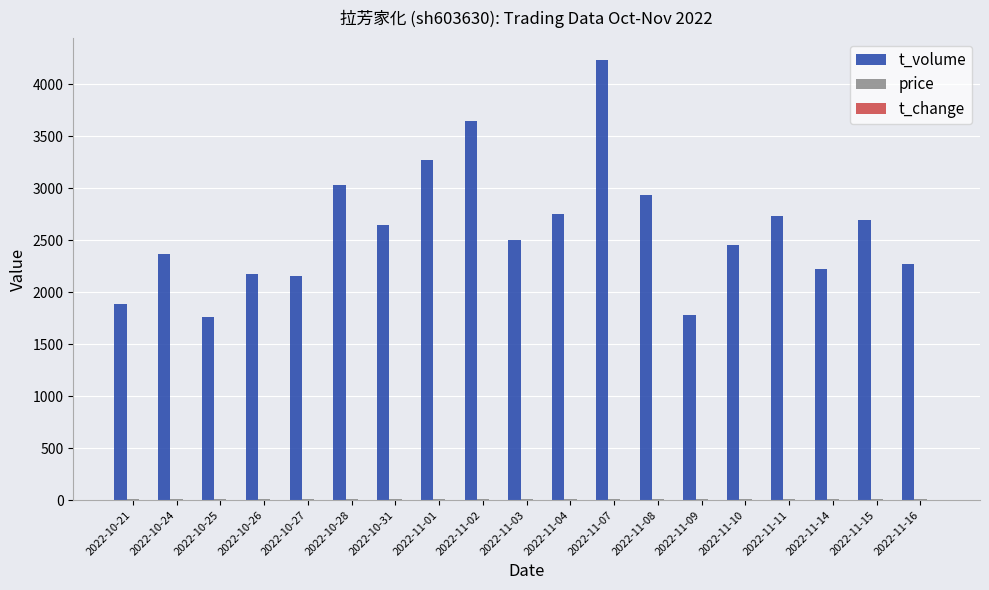

Are the bars horizontal?

No